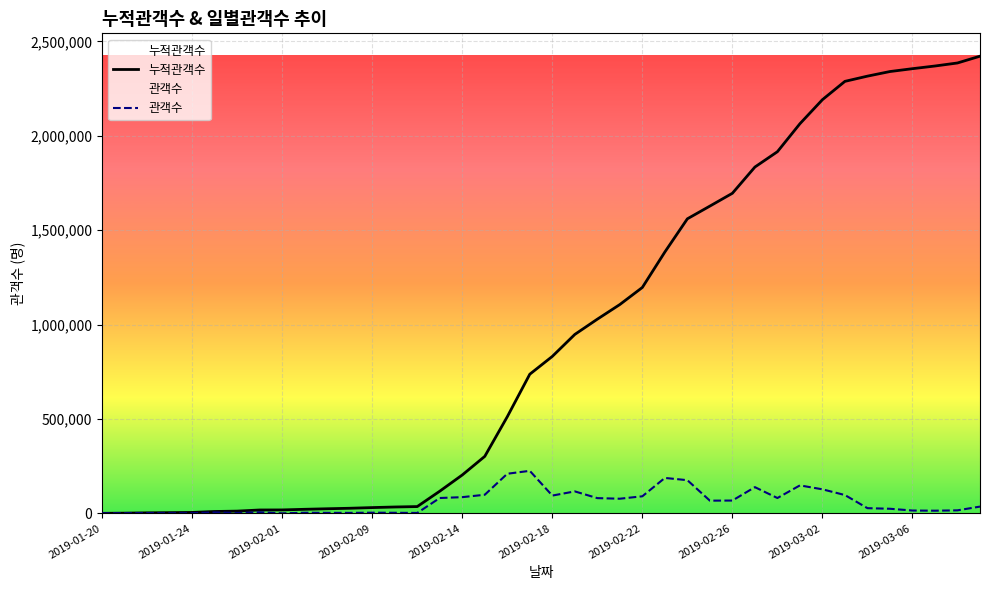

What is the highest value of the 누적관객수 series?

2421658